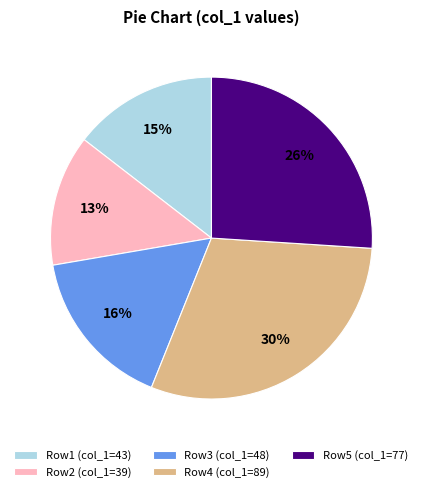

What is the largest slice in the pie chart?

Row4 (col_1=89)